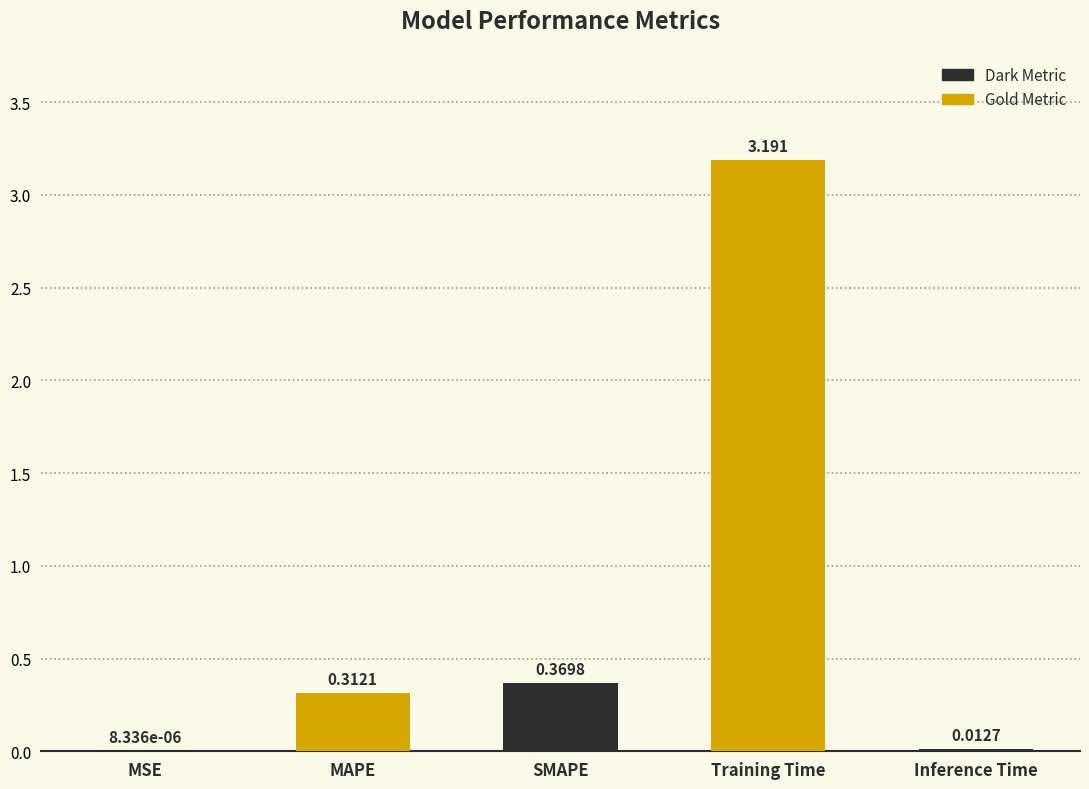

Which has a higher value, Inference Time or Training Time?

Training Time